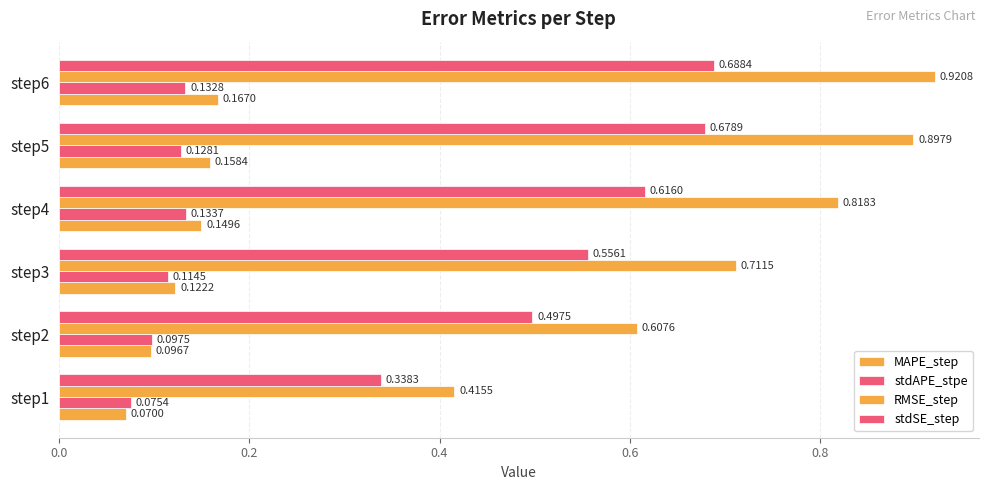

How many series are shown in this chart?

4